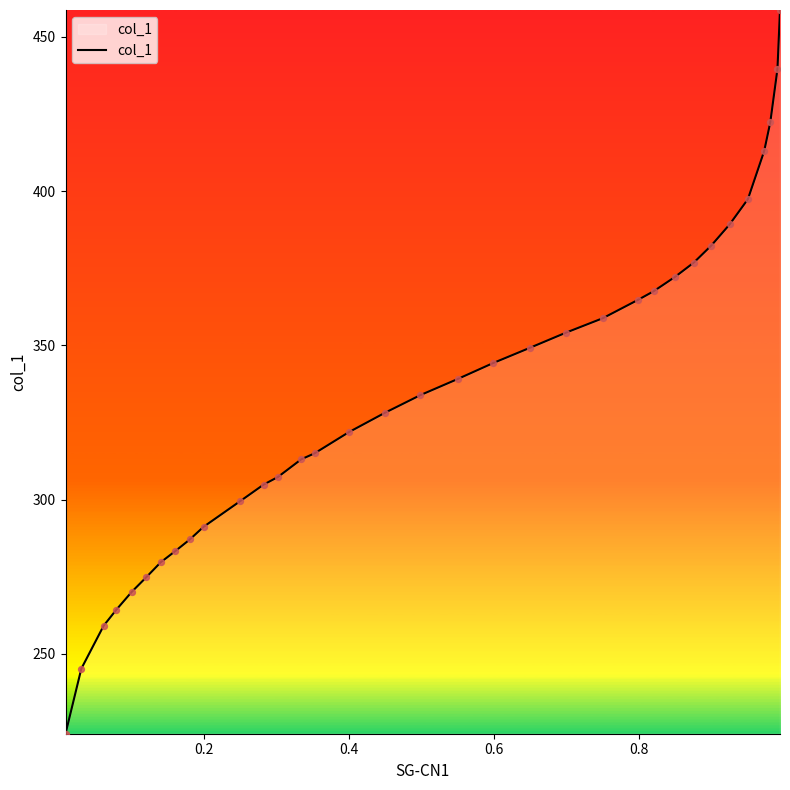

What is the difference between the maximum and minimum values?

234.5